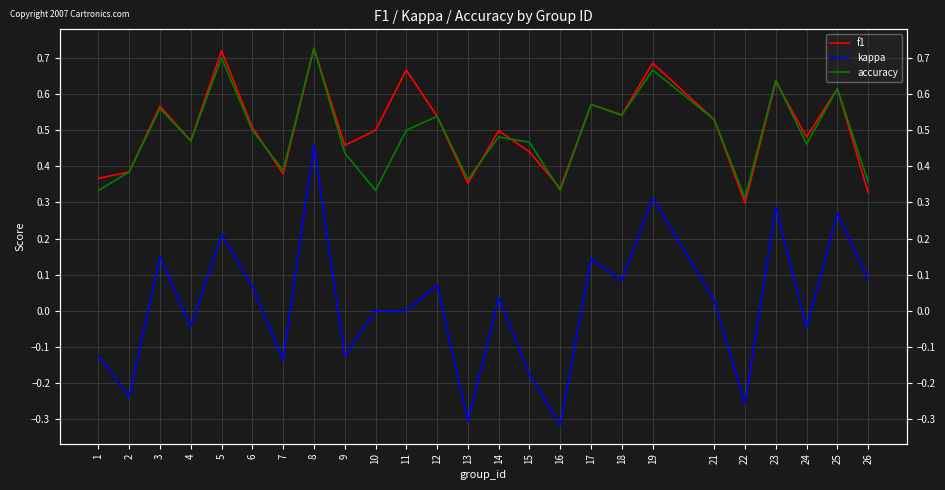

How many lines are shown in the chart?

3